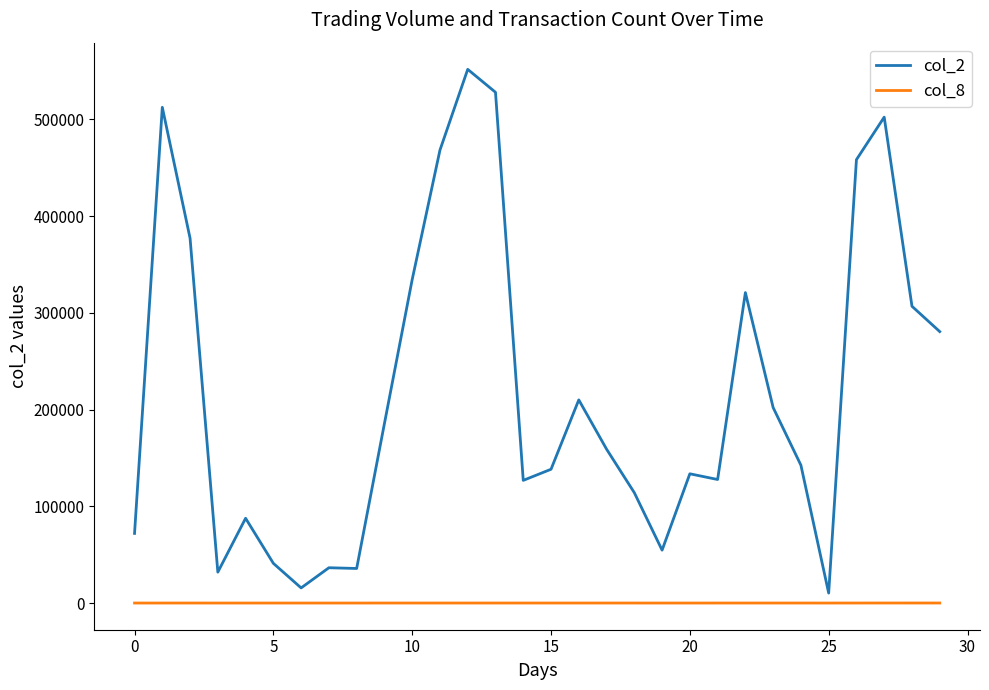

What is the difference between the maximum and minimum values in the col_2 series?

541530